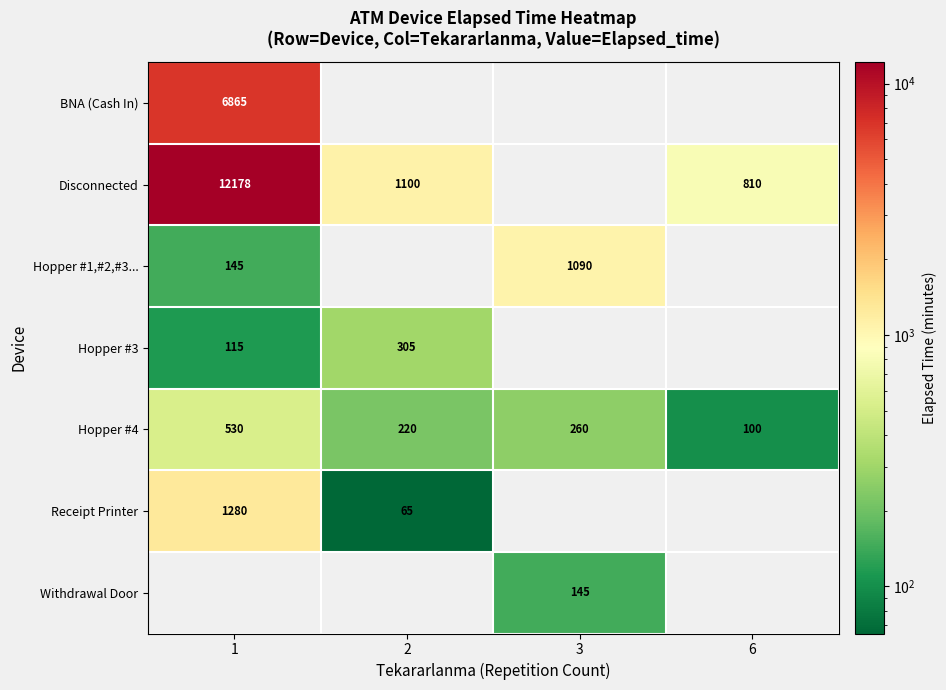

Is the value of Hopper #4 at 1 greater than the value of Disconnected at 6?

No